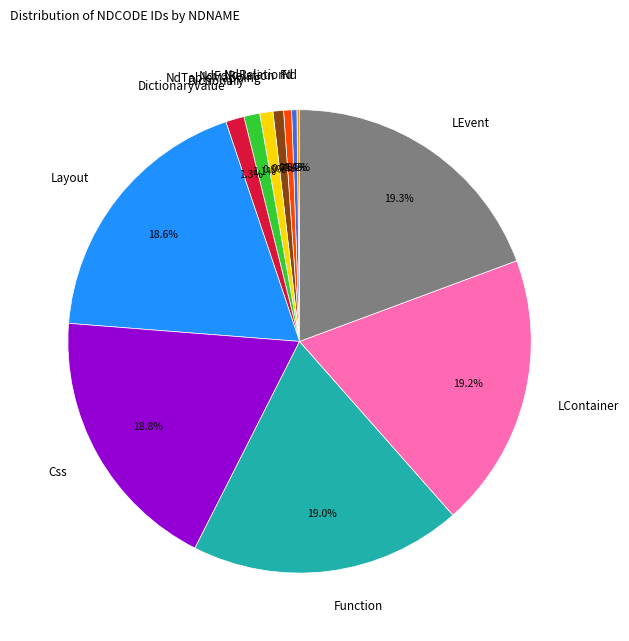

What is the total percentage of Dictionary and Function?

20.1%